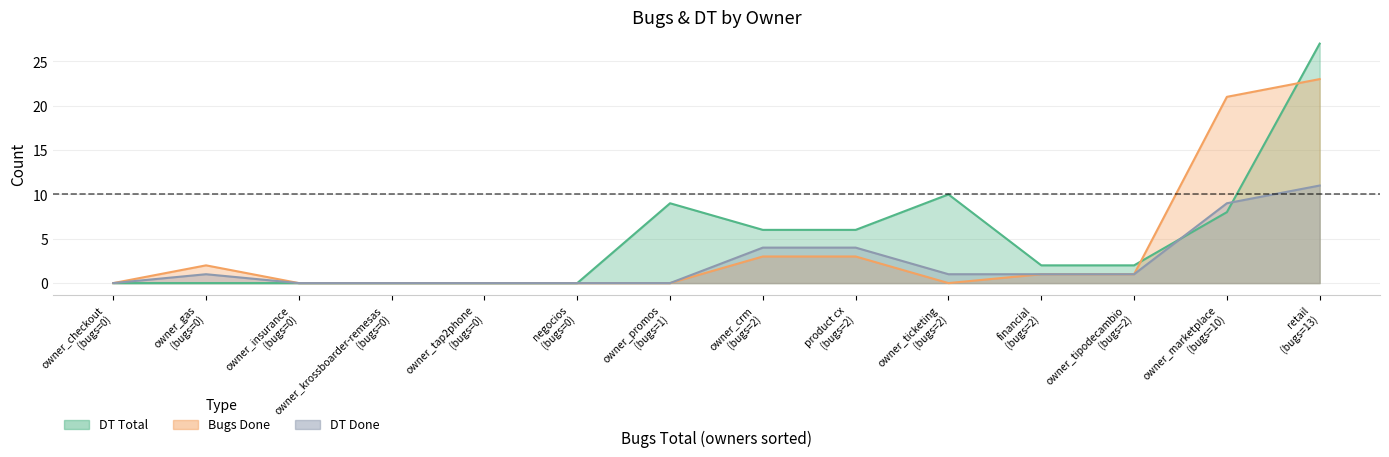

How many positive values does the DT Total series have?

8